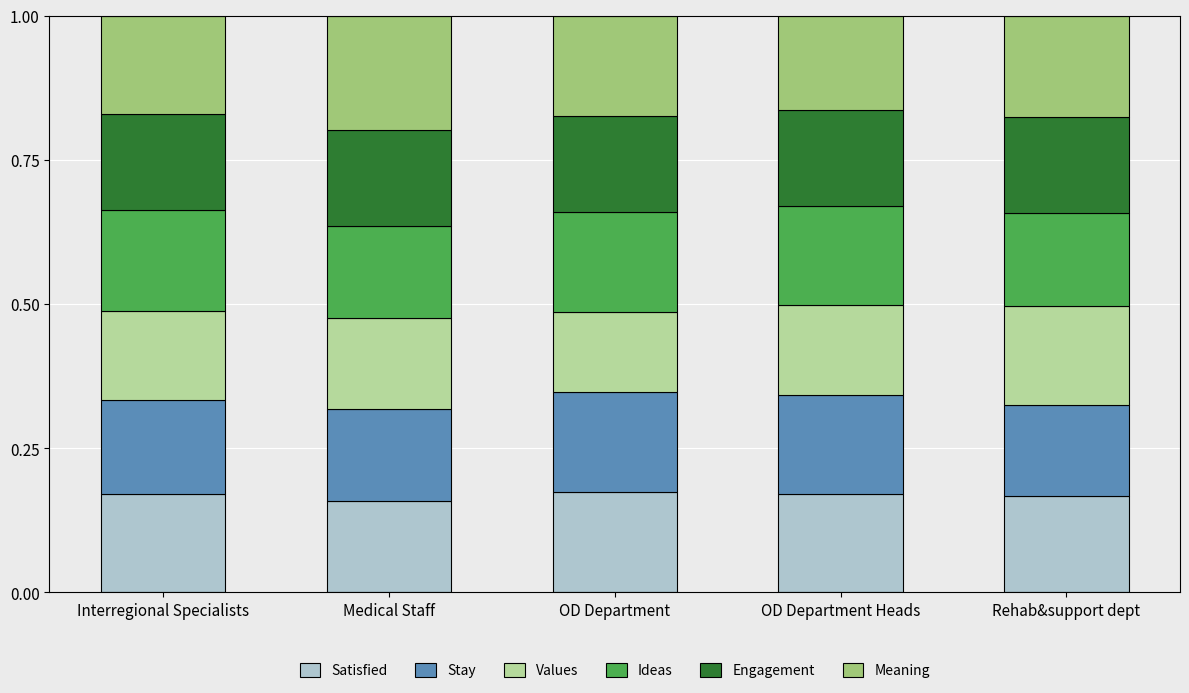

What is the total value across all series at Medical Staff?

1.0